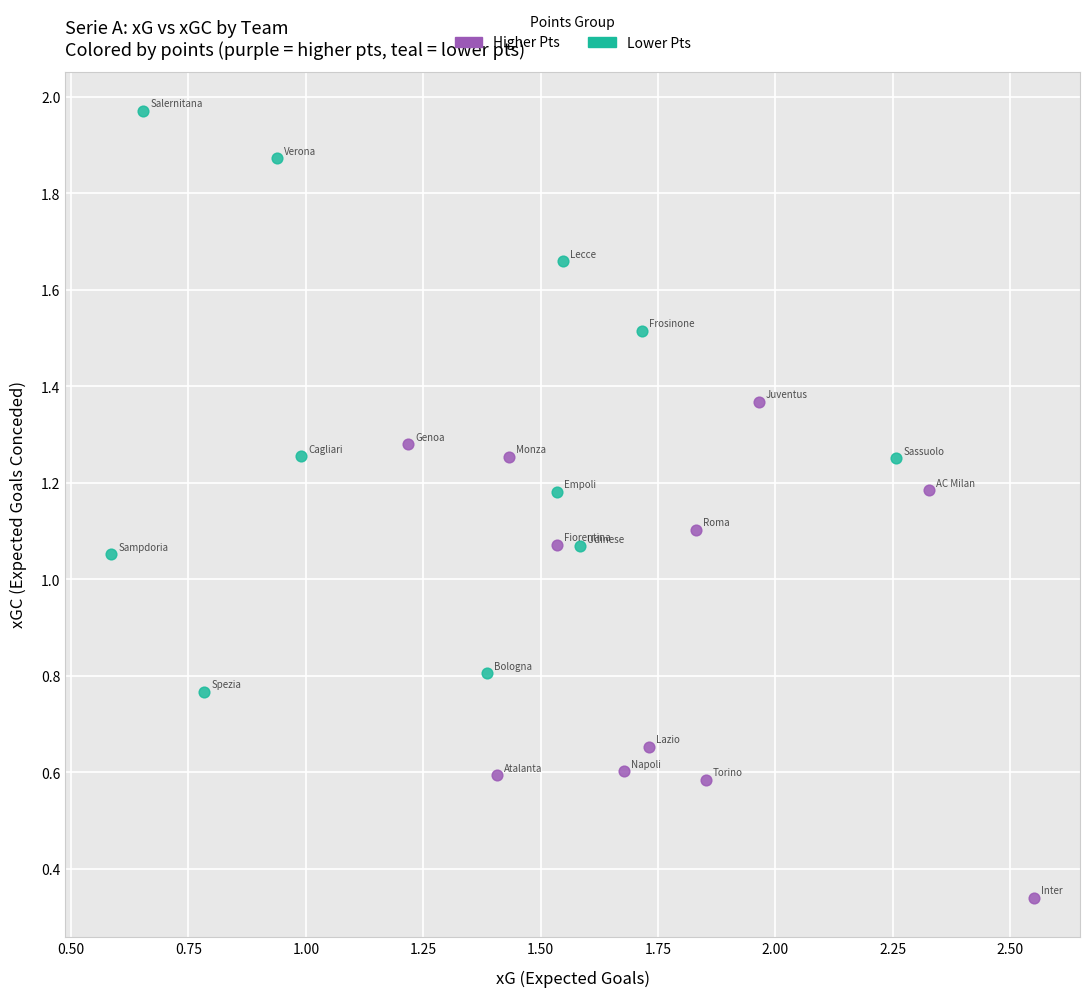

Which series has the widest spread of Y values?

Lower Pts